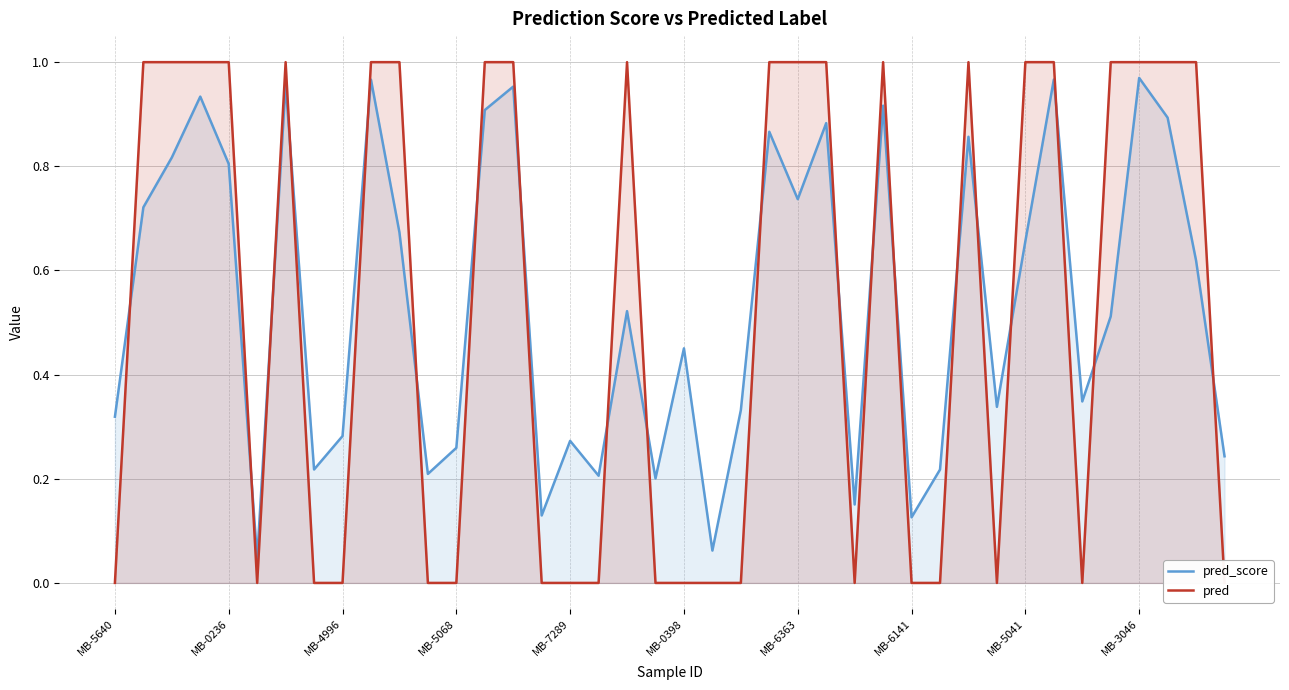

What is the maximum value shown in the chart?

1.0